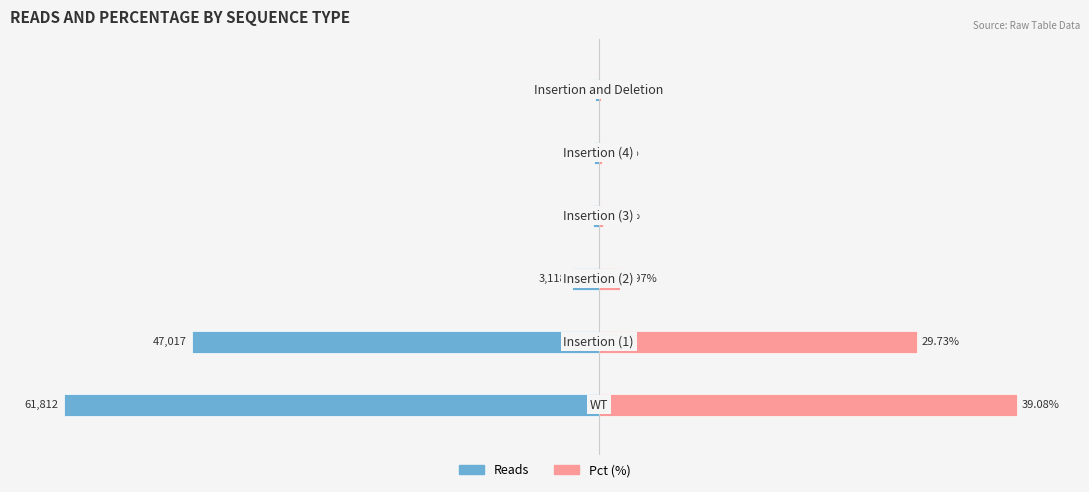

The value of Pct (%) at 3 is 0.4. True or false?

True